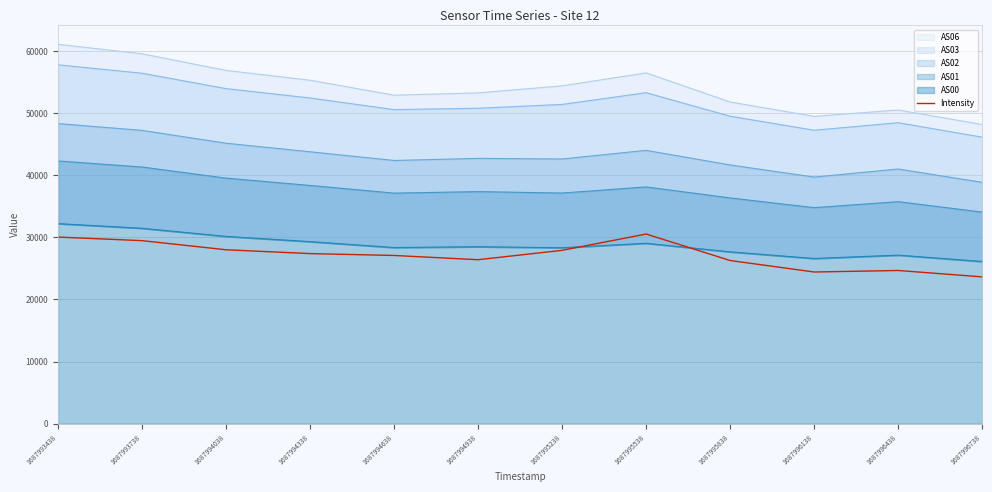

At which category does the chart reach its minimum across all series?

1687996738